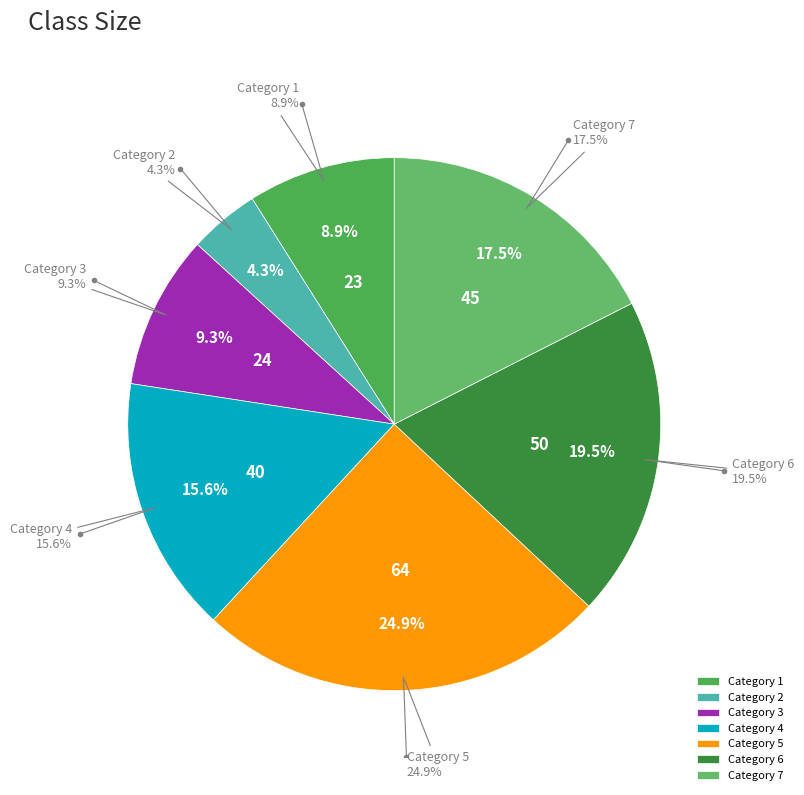

Is there any slice that represents more than half of the pie?

No